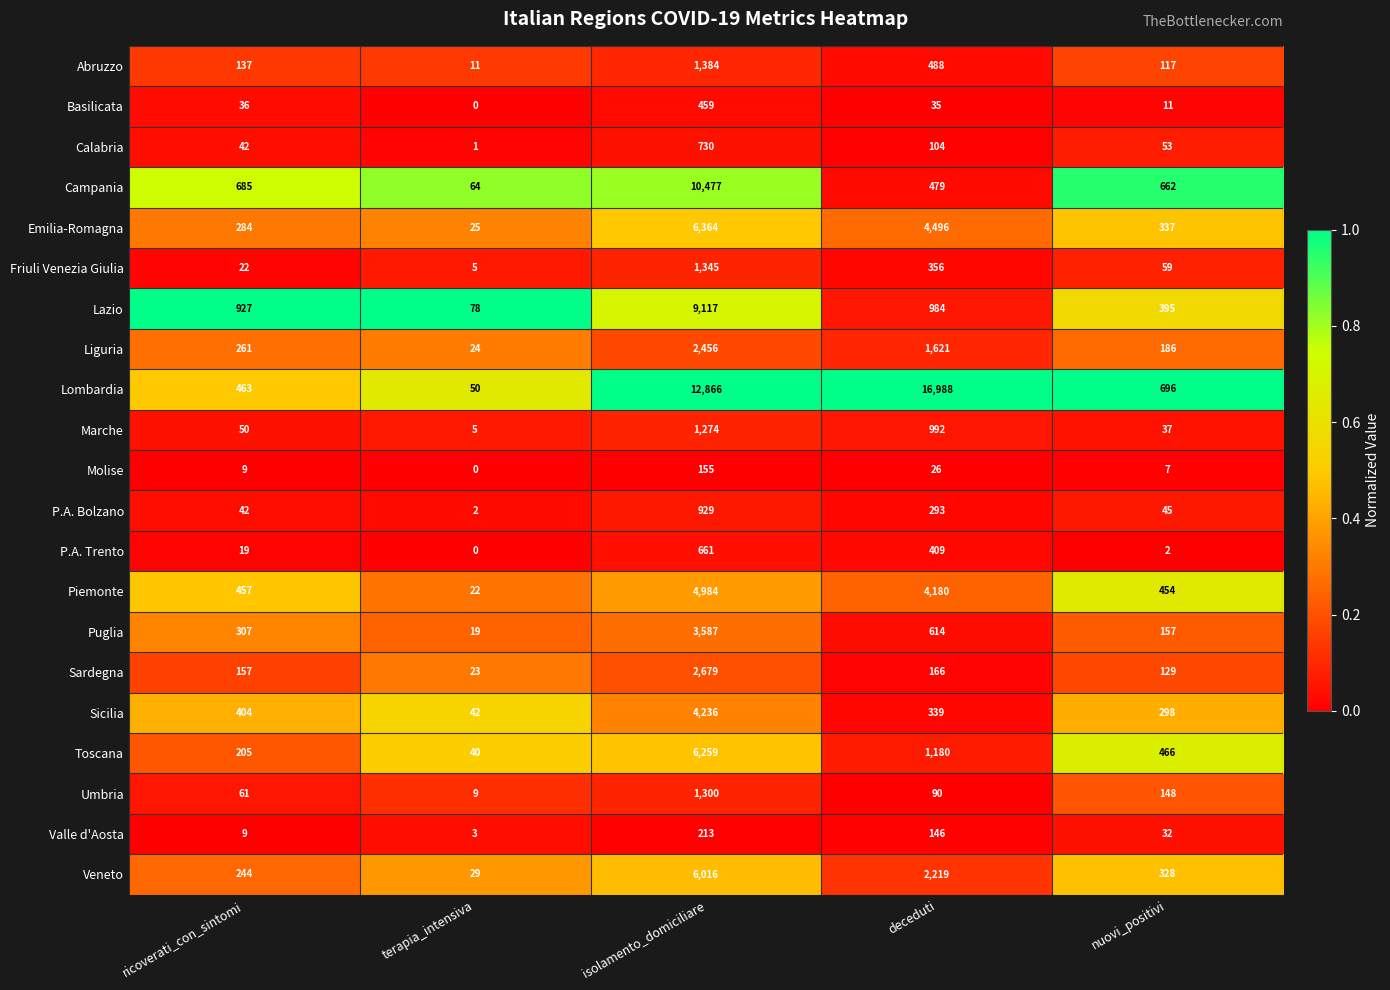

Which series has the largest range (max minus min)?

Lombardia